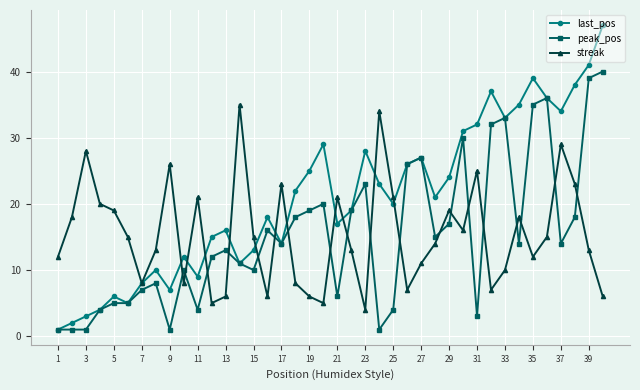

Which series has the largest total across all categories?

last_pos